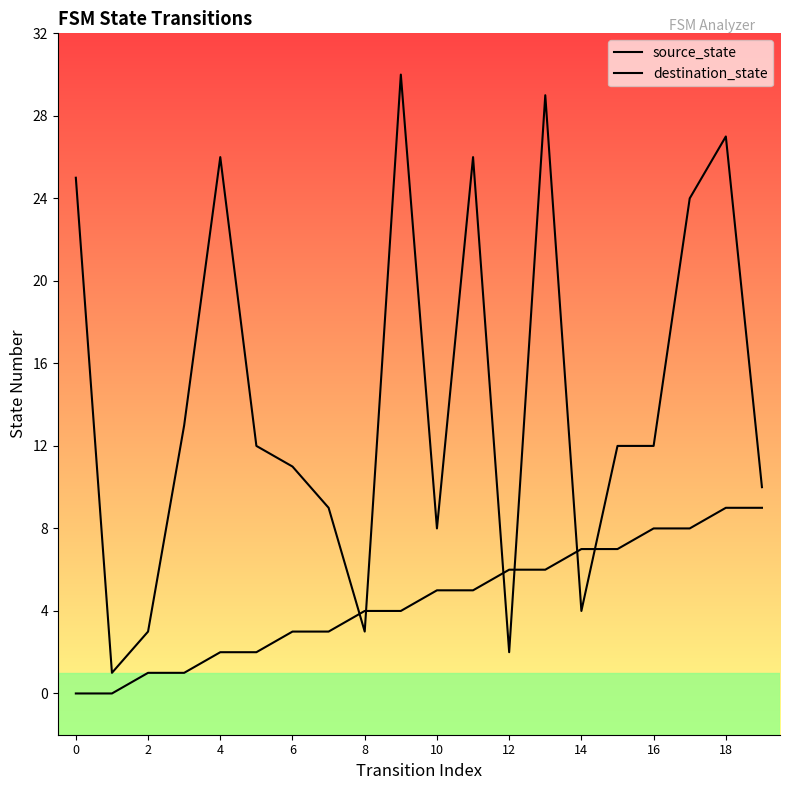

Which series has the largest total across all categories?

destination_state